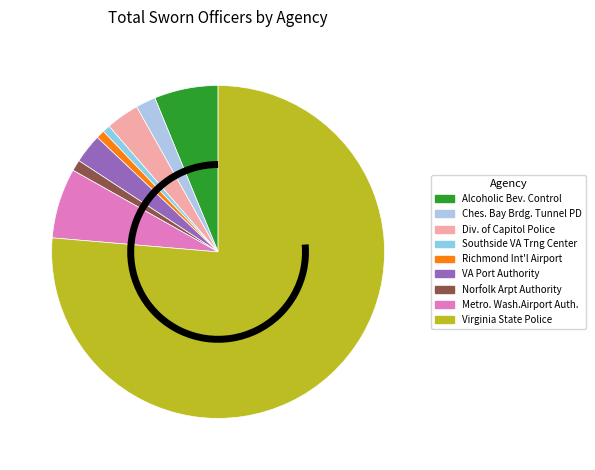

Is it true that Metro. Wash.Airport Auth. is 7% of the pie?

True